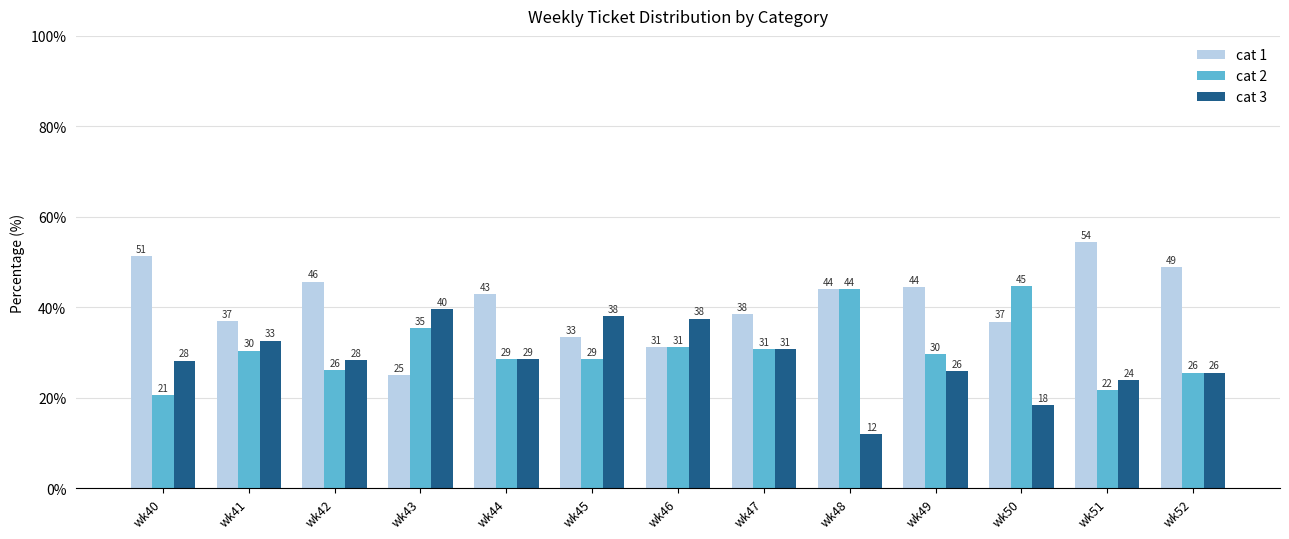

The value of OTHER at wk47 is 30.8. True or false?

True